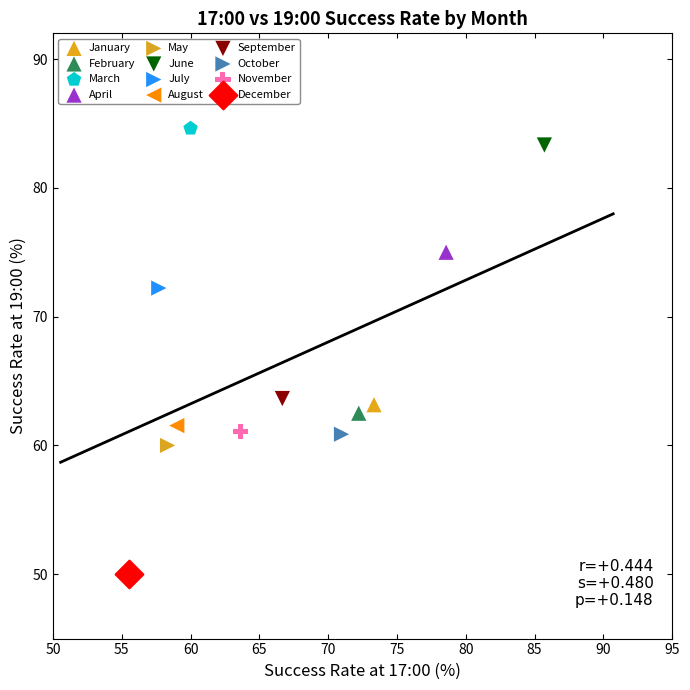

What are all the series names shown in the legend?

January, February, March, April, May, June, July, August, September, October, November, December